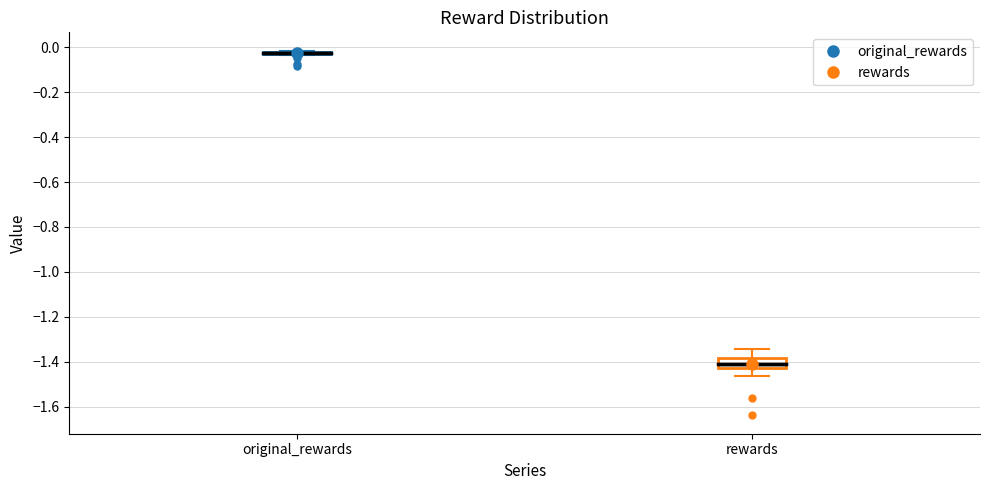

Comparing the boxes themselves (not the whiskers), which one is the tallest?

rewards